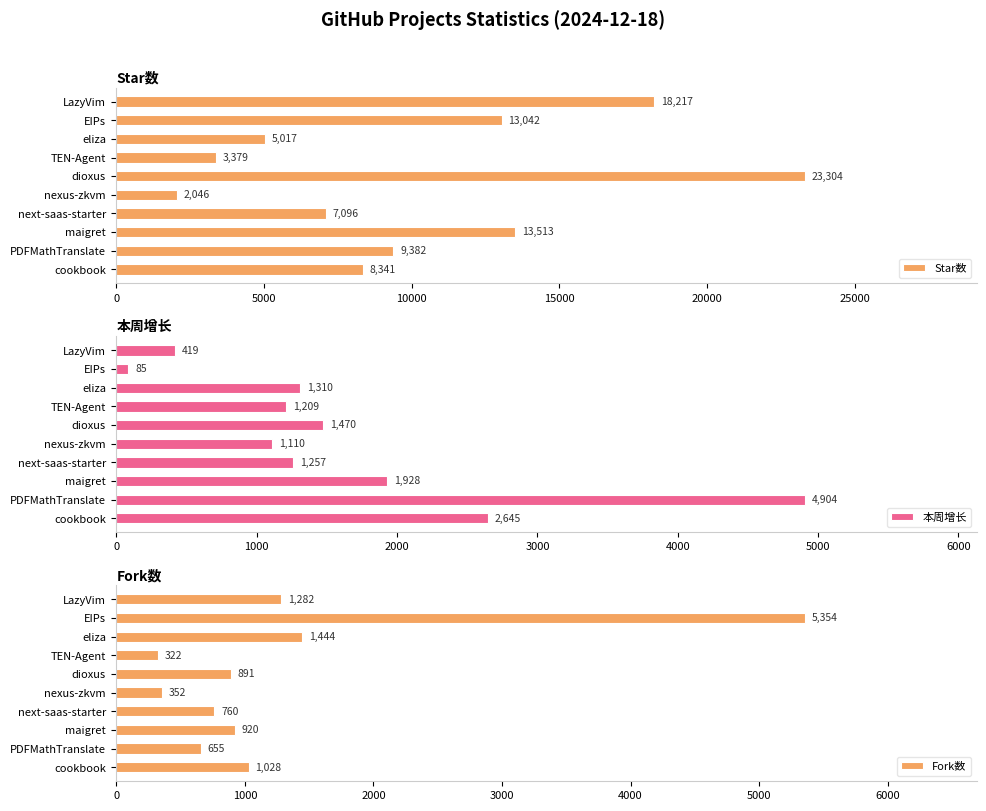

What are all the series names shown in the legend?

Star数, 本周增长, Fork数